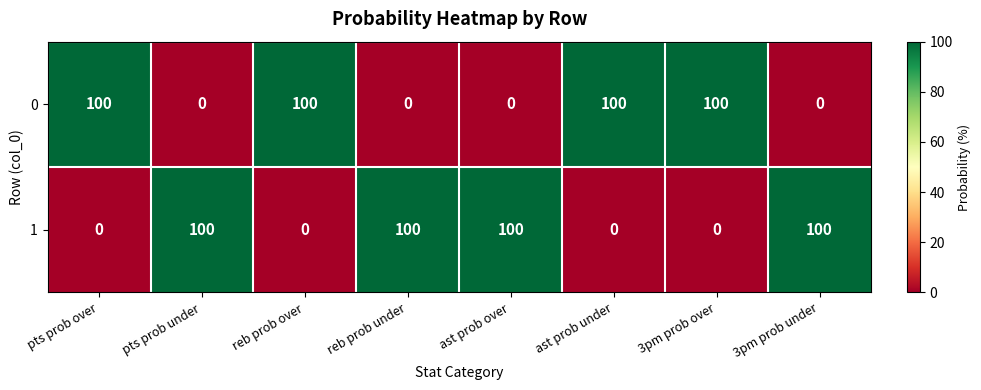

Rank the series at pts prob under from lowest to highest value.

0, 1